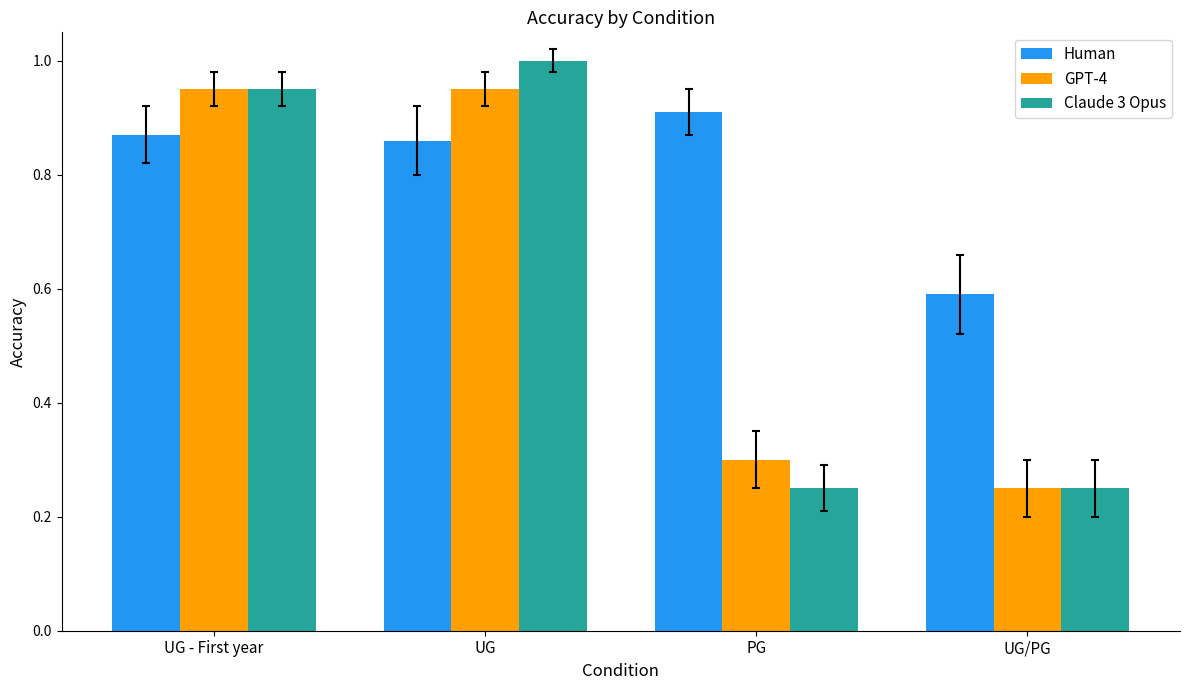

What is the total value across all series at UG?

2.8